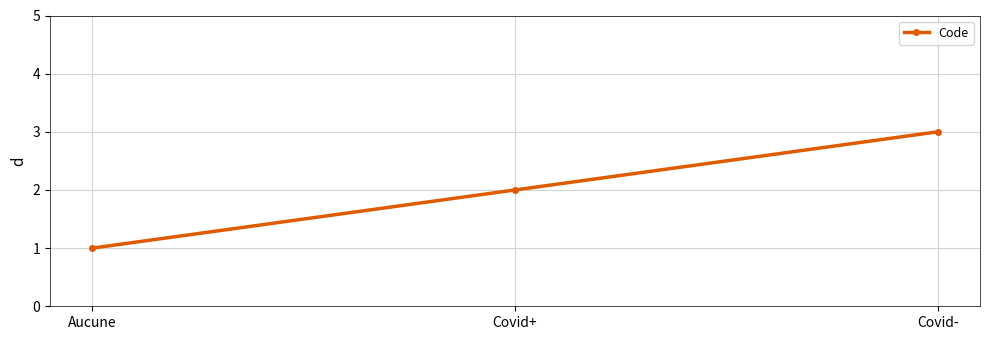

The value at Covid- is 5. True or false?

False